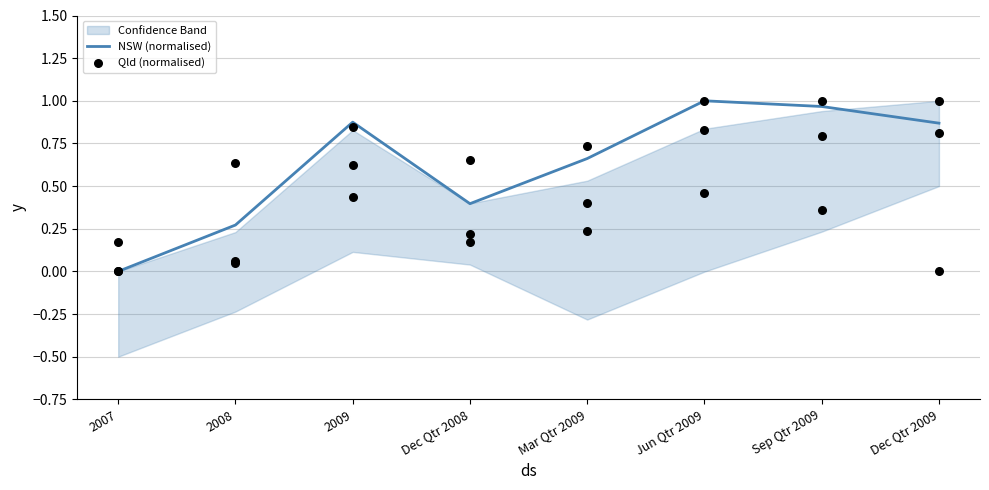

Which series reaches the minimum Y coordinate?

NSW (normalised)